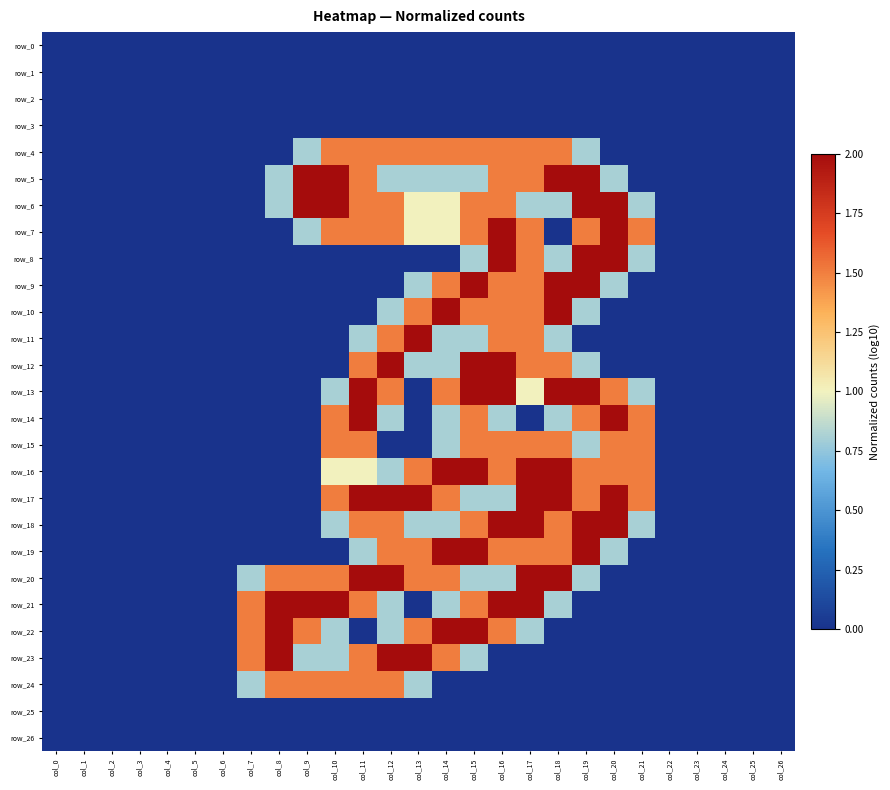

List the series in order of their peak value, lowest first.

row_0, row_1, row_2, row_3, row_25, row_26, row_4, row_15, row_24, row_5, row_6, row_7, row_8, row_9, row_10, row_11, row_12, row_13, row_14, row_16, row_17, row_18, row_19, row_20, row_21, row_22, row_23